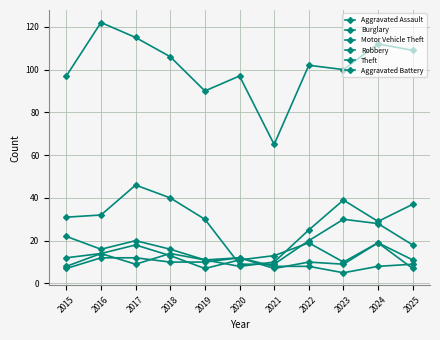

How many lines are shown in the chart?

6